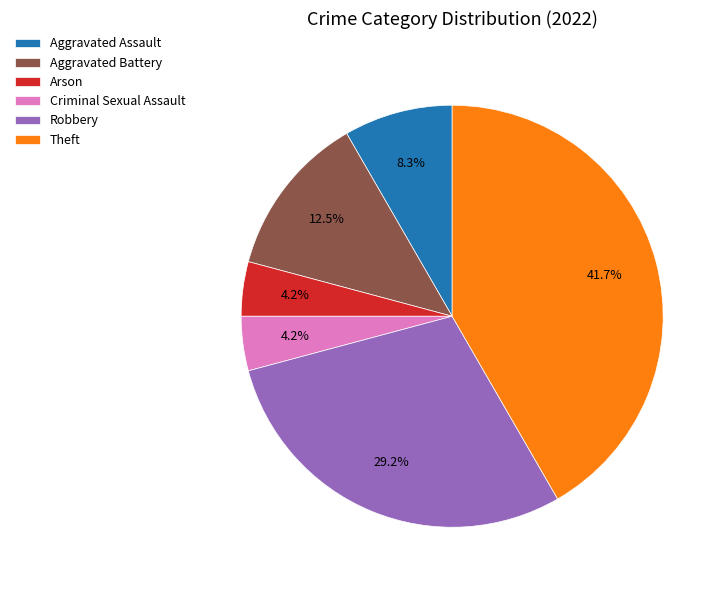

Is there a majority slice in this chart?

No